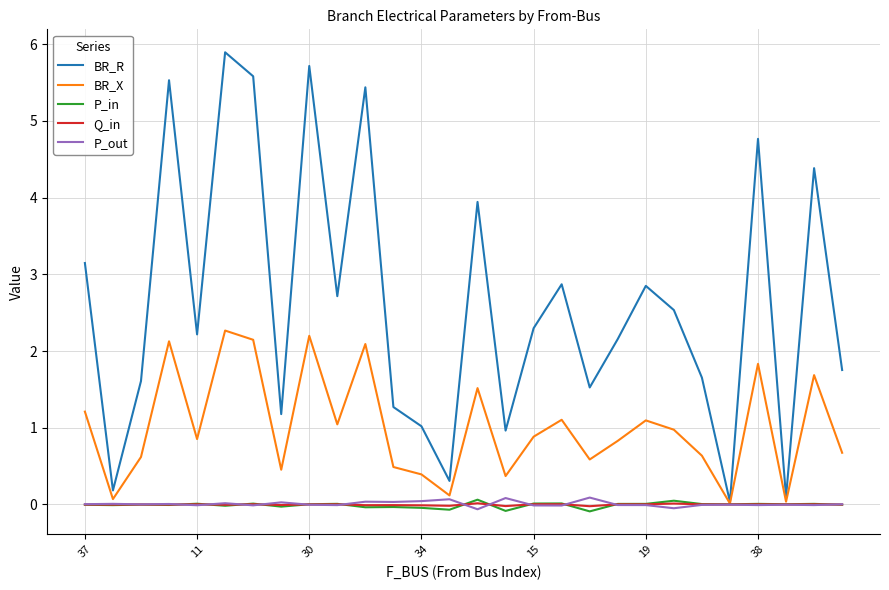

Does the chart have visible grid lines?

Yes